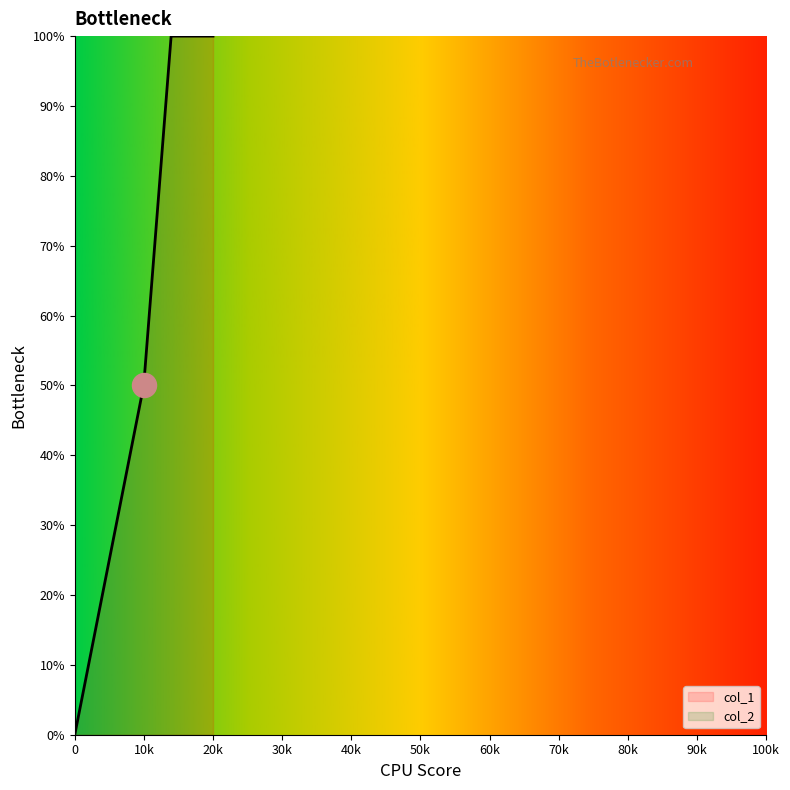

True or false: col_1 has more than 2 points higher than both neighbors.

False